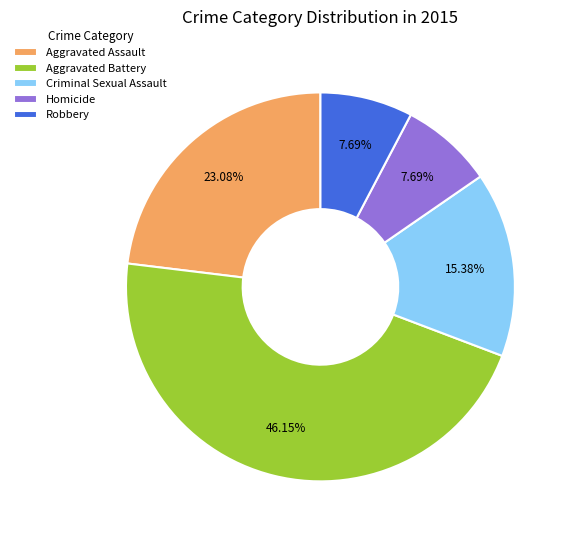

To the nearest percent, what is the difference between the Aggravated Assault and Robbery slice percentages?

15%